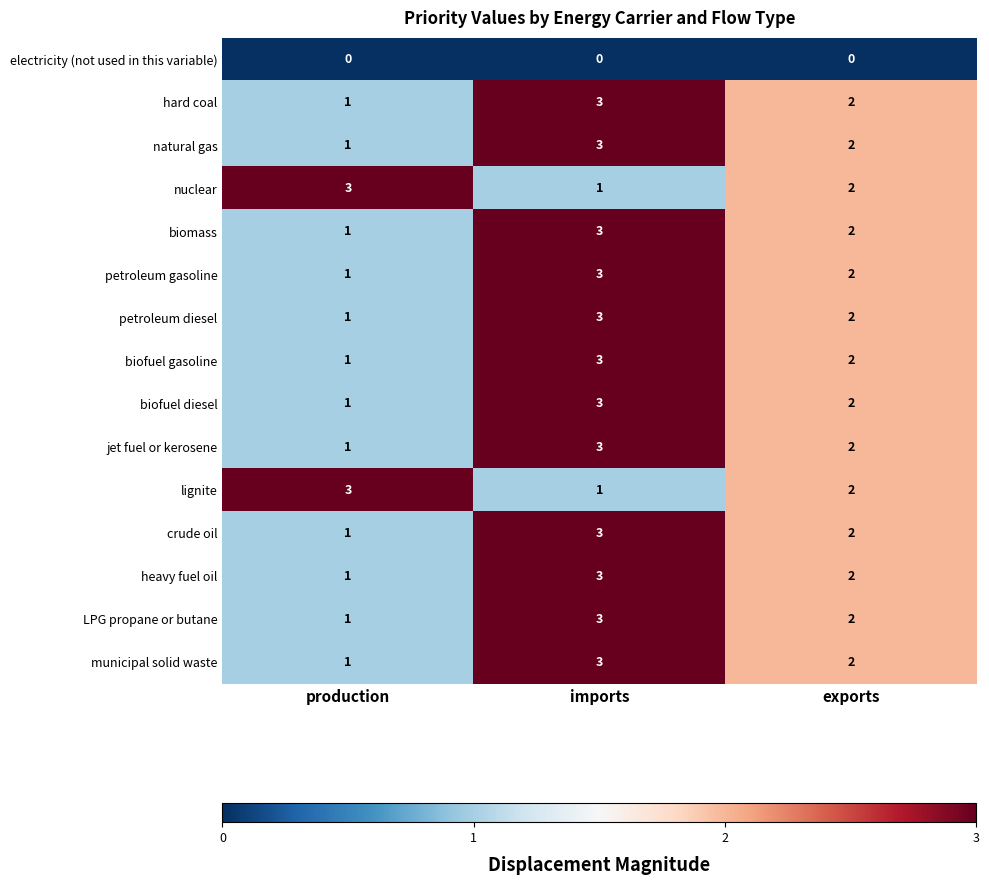

Count the number of data series in this chart.

15